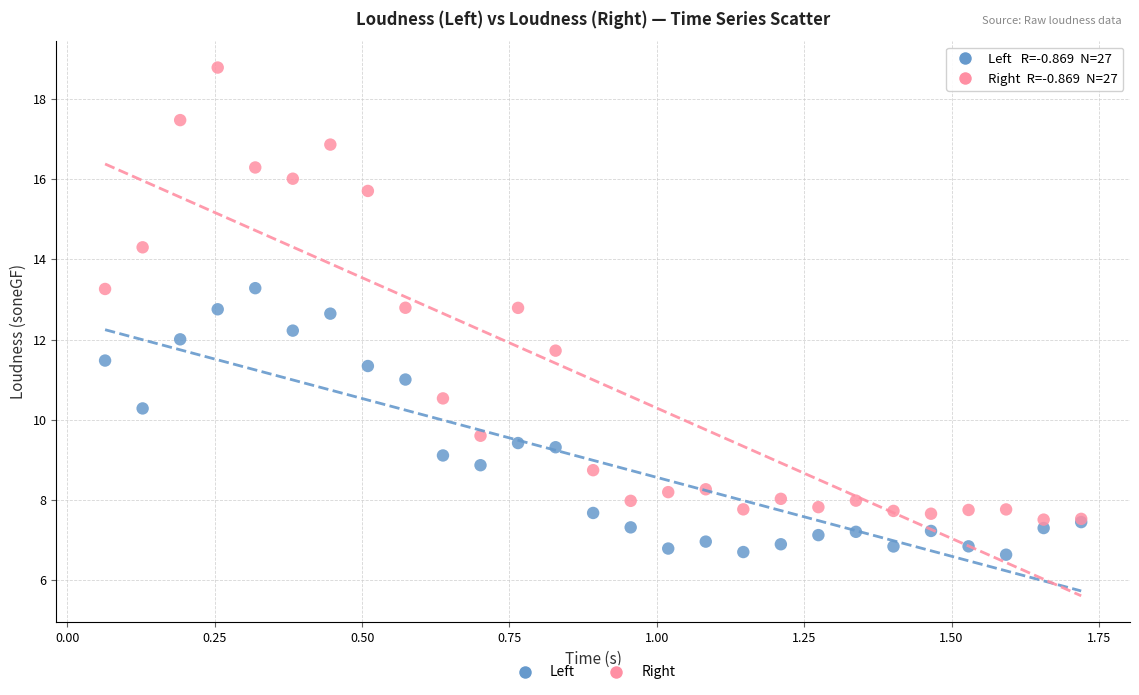

Which series has the largest Y range (max minus min)?

Right